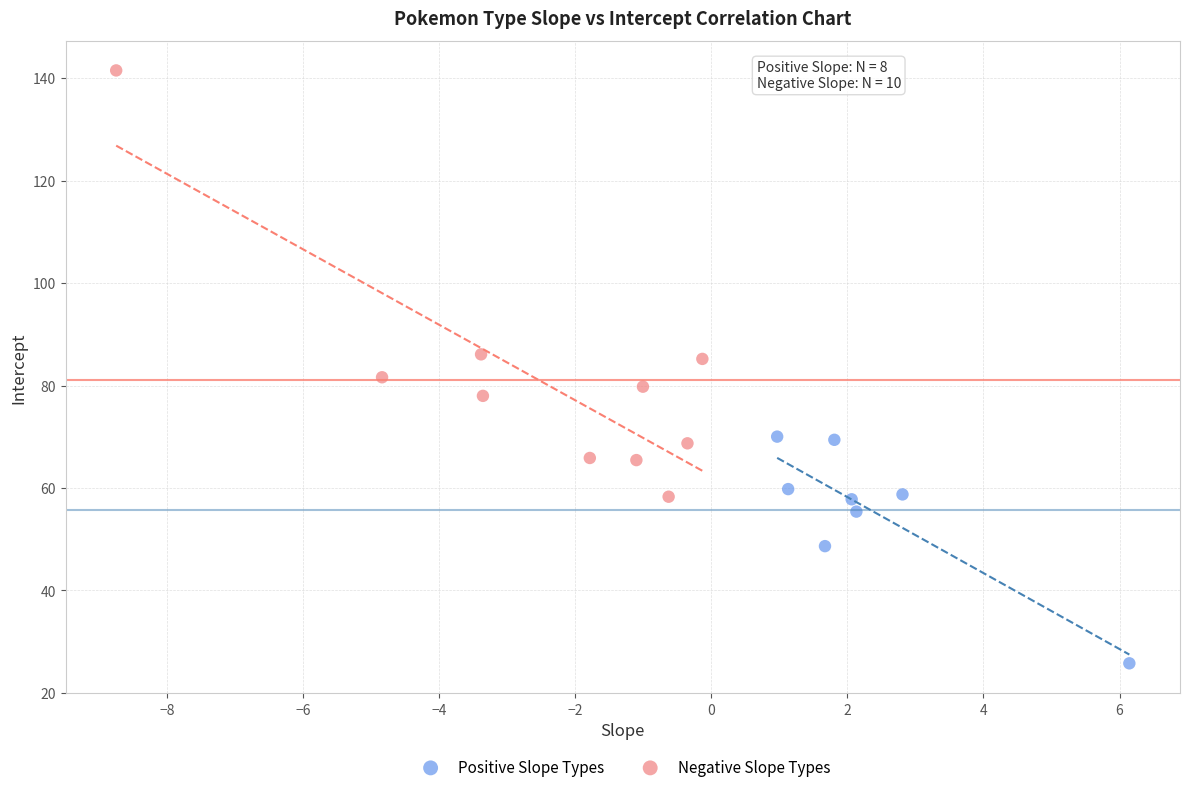

What are all the series names shown in the legend?

Positive Slope Types, Negative Slope Types